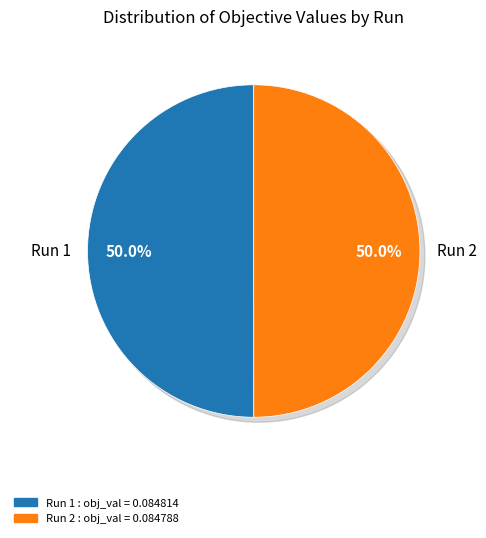

What percentage is the Run 2 slice, to the nearest percent?

50%